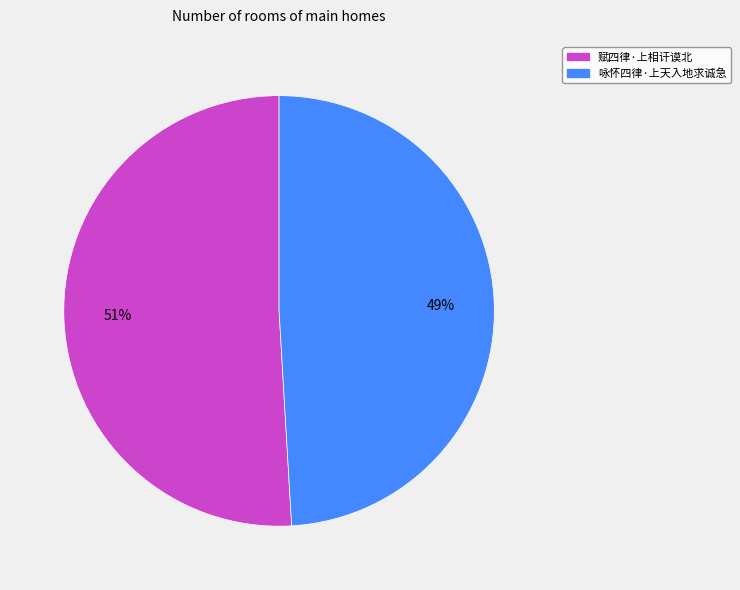

Which category accounts for the majority?

赋四律·上相讦谟北